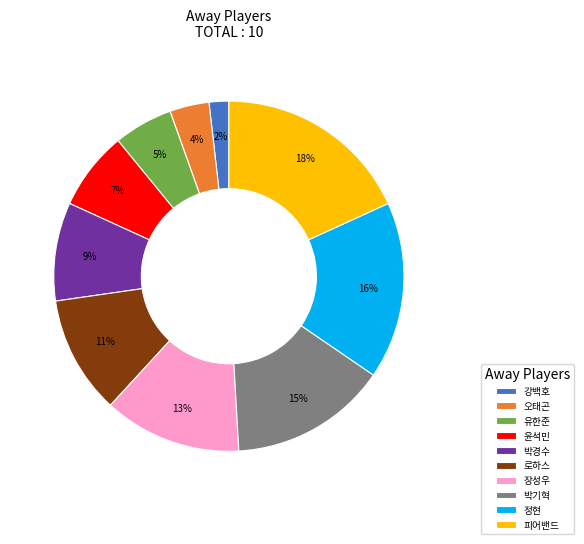

The 장성우 slice represents 13% of the pie. True or false?

True